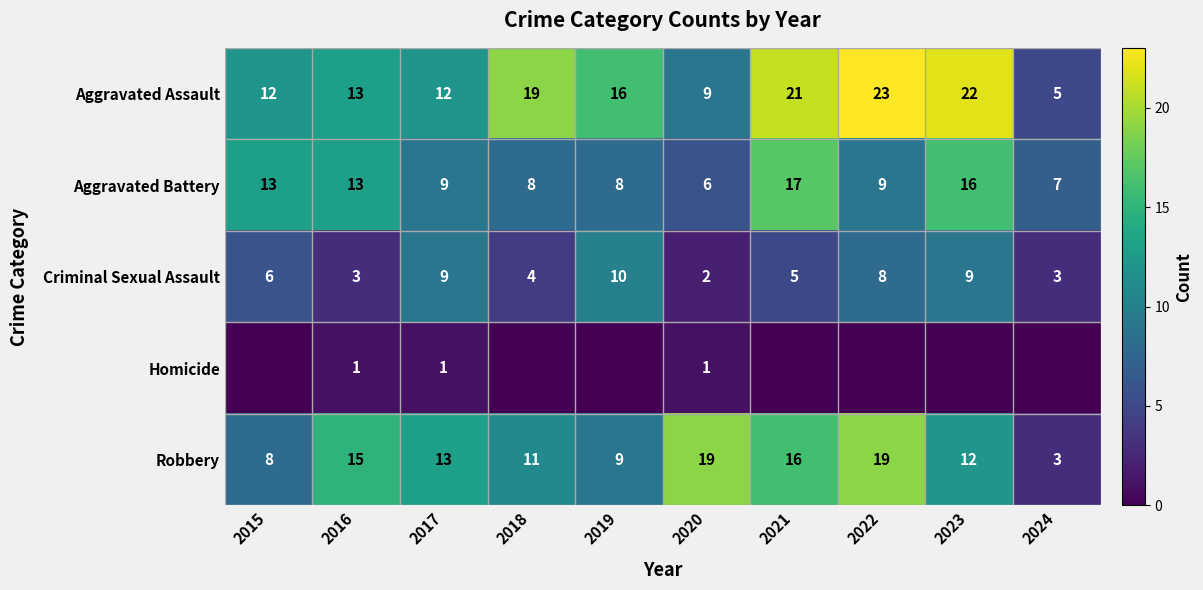

How many values in the Aggravated Battery series are below 9?

4